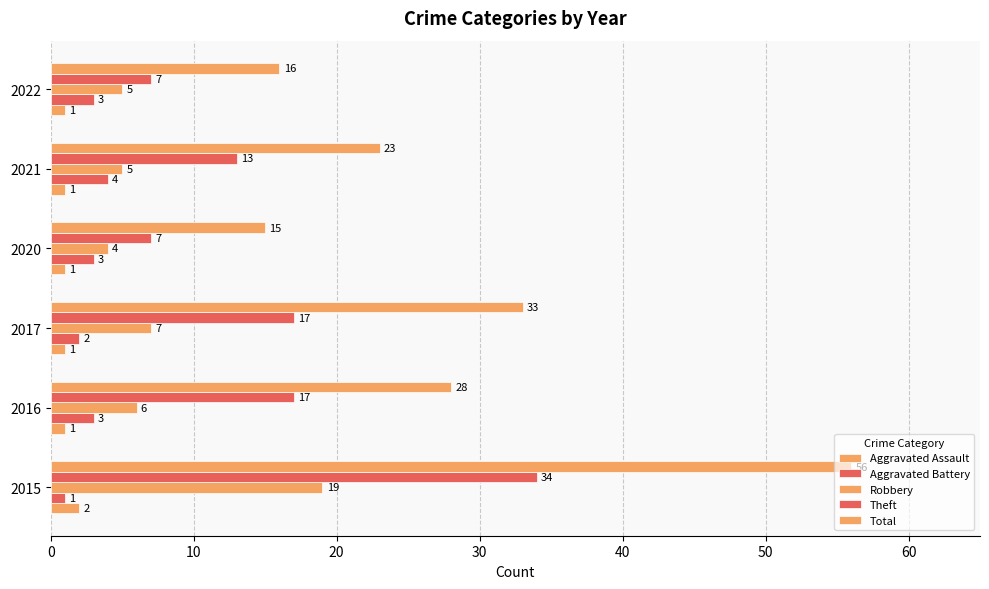

Reading right to left, extract all data points from this chart.

Aggravated Assault: 1	1	1	1	1	2
Aggravated Battery: 3	4	3	2	3	1
Robbery: 5	5	4	7	6	19
Theft: 7	13	7	17	17	34
Total: 16	23	15	33	28	56